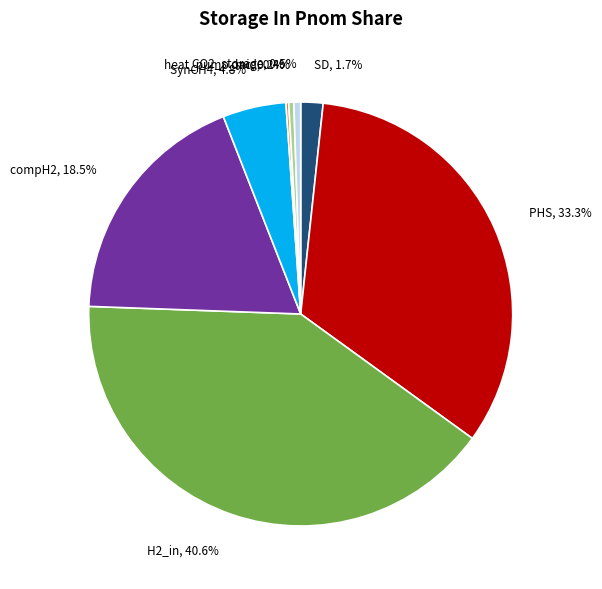

Which has a higher value, CO2_storage or compH2?

compH2